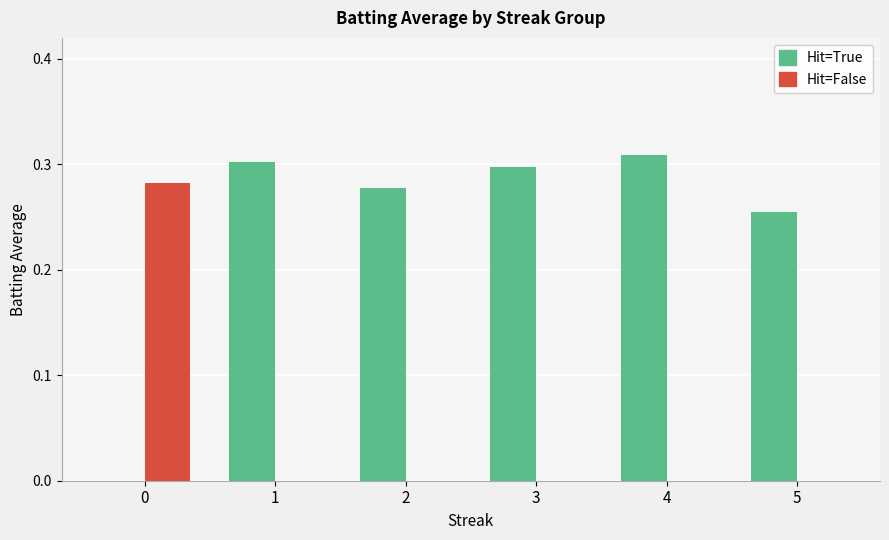

Between 1 and 5, which series saw the biggest shift?

Hit=True